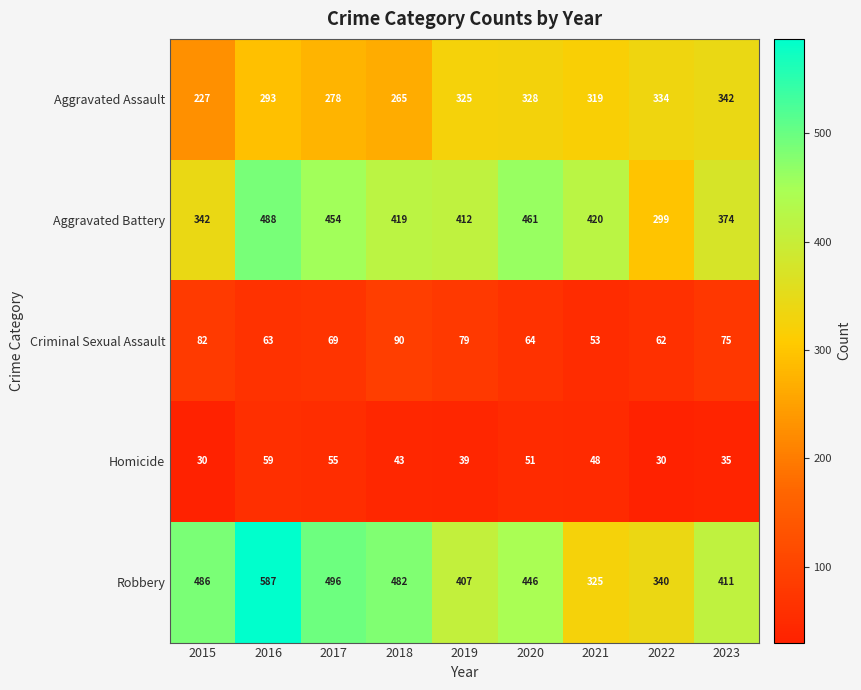

What is the minimum value shown in the chart?

30